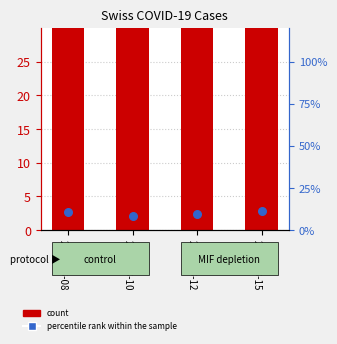

Which series contains the lowest Y value?

percentile rank within the sample